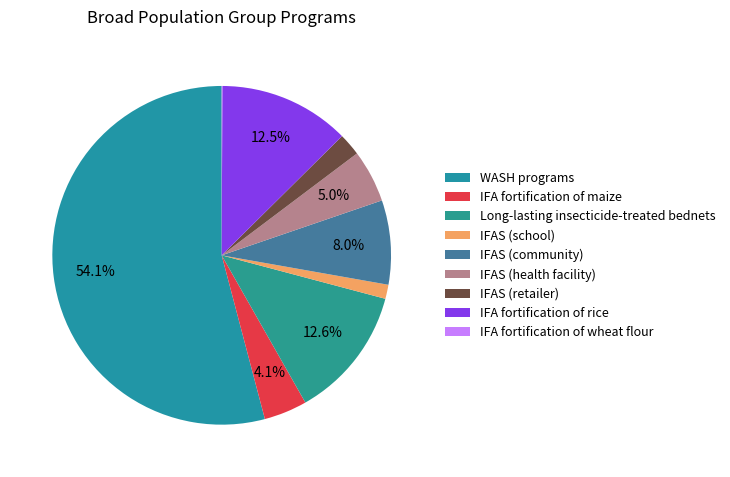

Is IFA fortification of rice the majority of the pie?

No